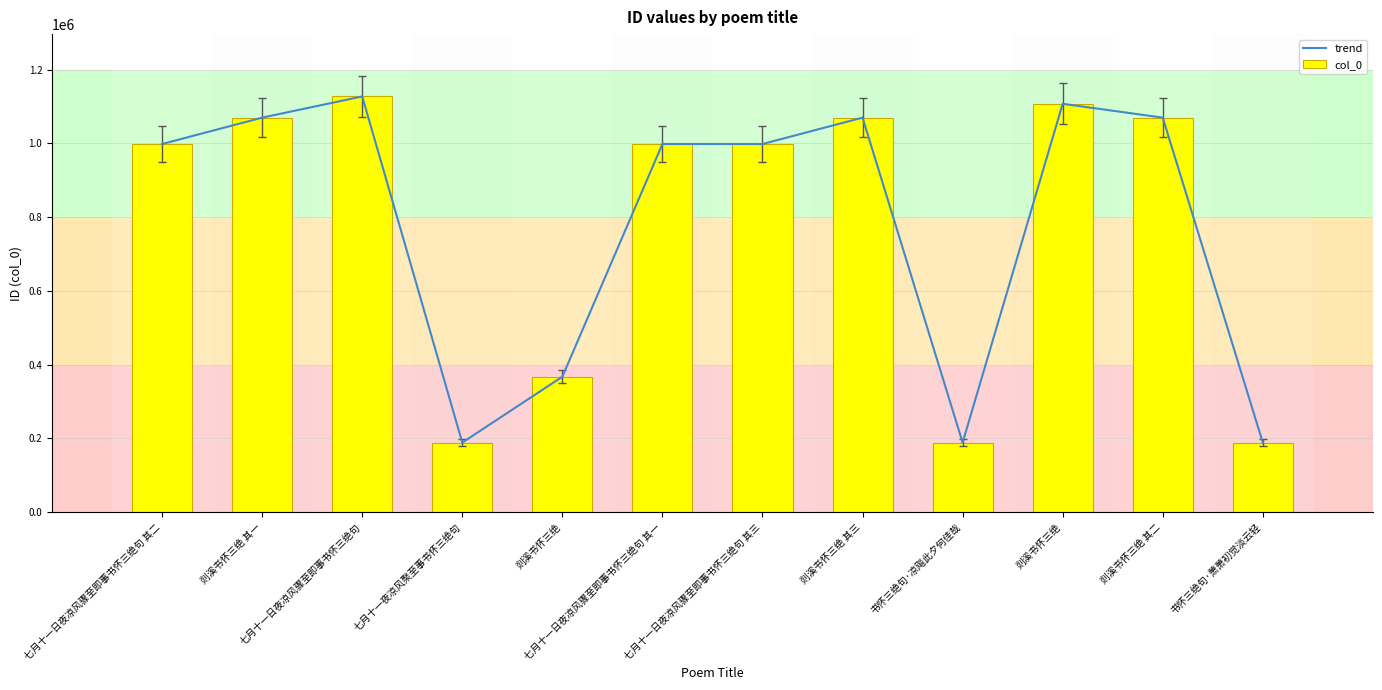

At how many categories does at least one series exceed 1025539?

5